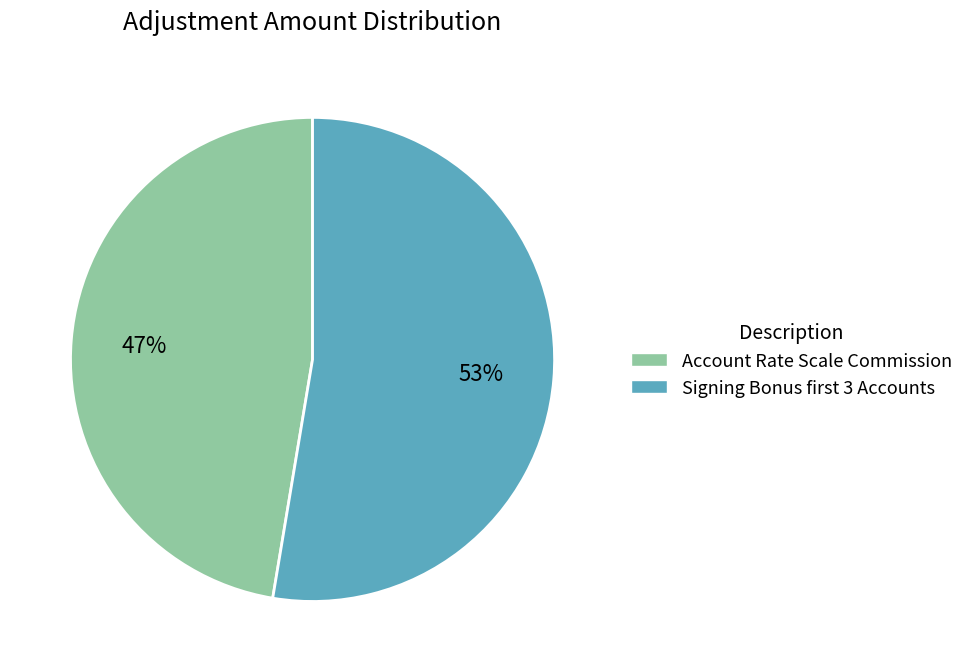

Count the number of slices in the pie.

2